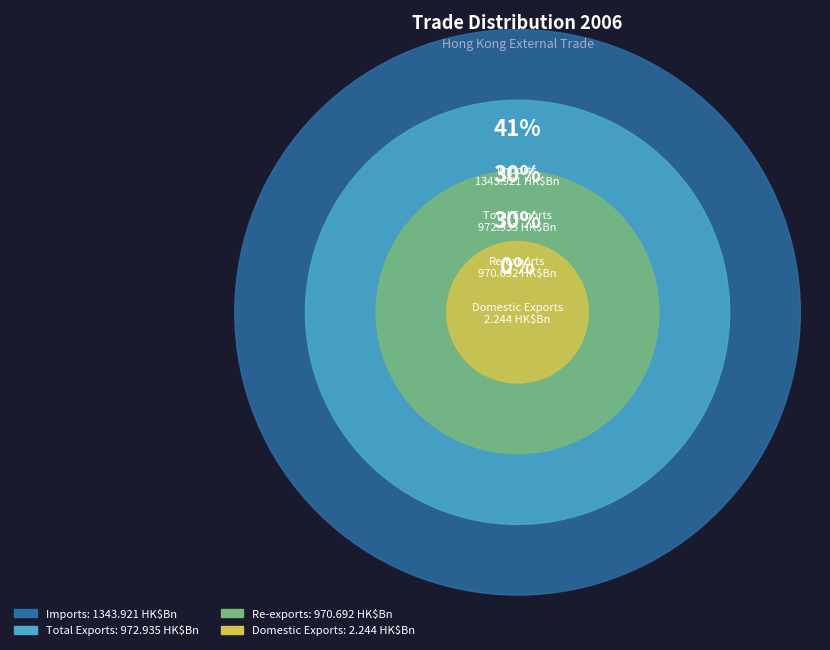

To the nearest percent, what is the difference between the Re-exports and Imports slice percentages?

11%